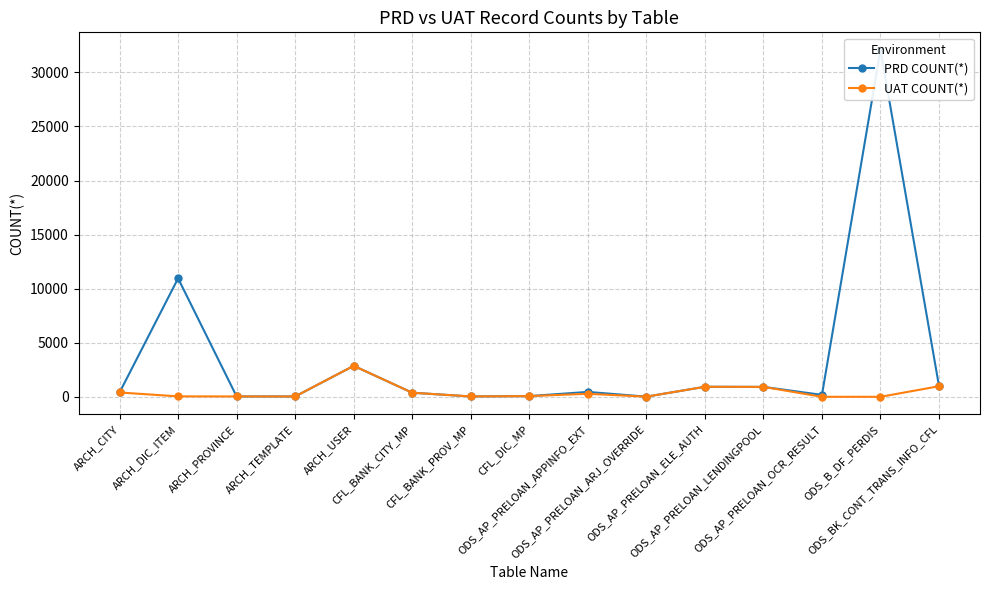

At which category does UAT COUNT(*) reach its first local valley?

ARCH_TEMPLATE